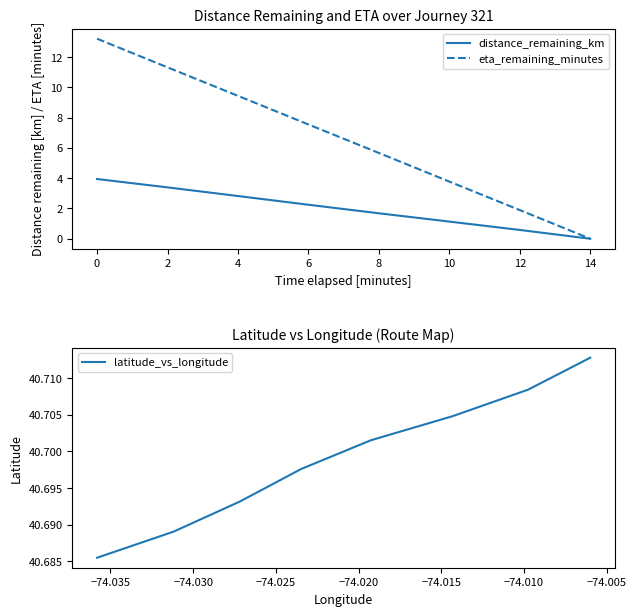

True or false: eta_remaining_minutes and distance_remaining_km cross at least once.

False